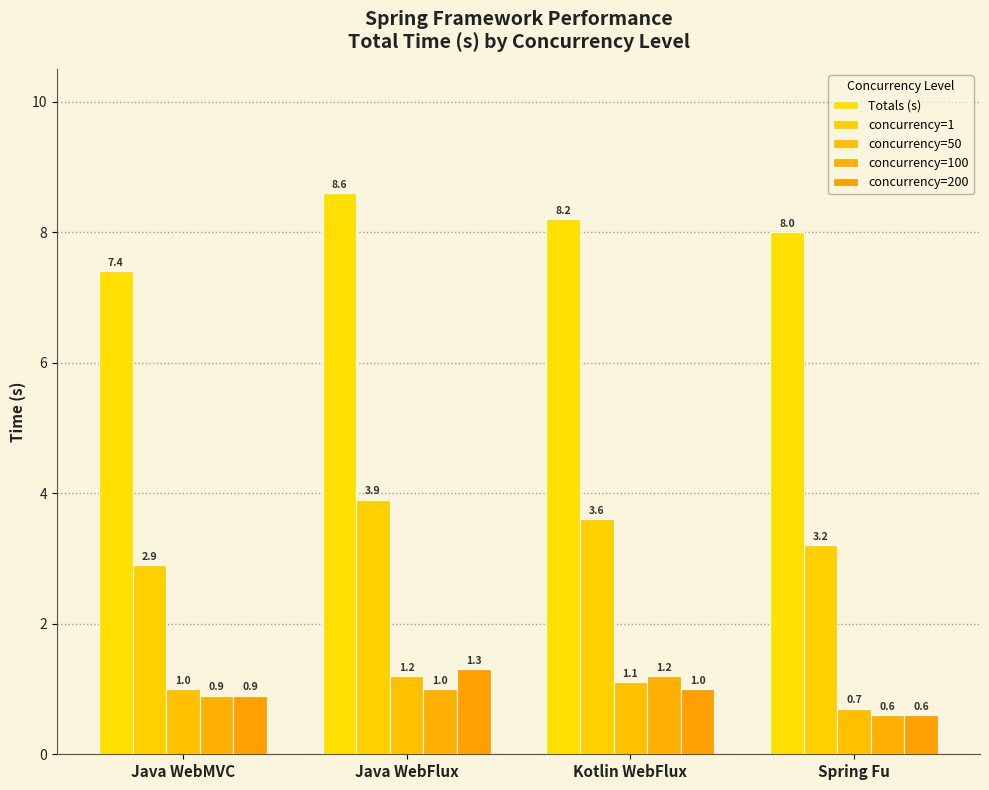

Are the bars horizontal?

No